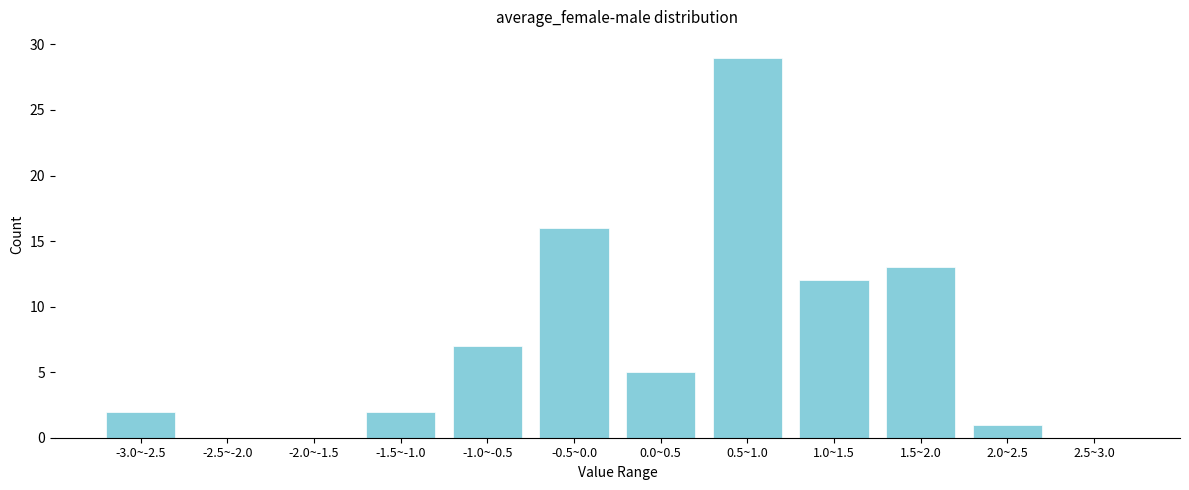

Reading left to right, what are all the values shown in this chart?

-3.0~-2.5=2	-2.5~-2.0=0	-2.0~-1.5=0	-1.5~-1.0=2	-1.0~-0.5=7	-0.5~0.0=16	0.0~0.5=5	0.5~1.0=29	1.0~1.5=12	1.5~2.0=13	2.0~2.5=1	2.5~3.0=0